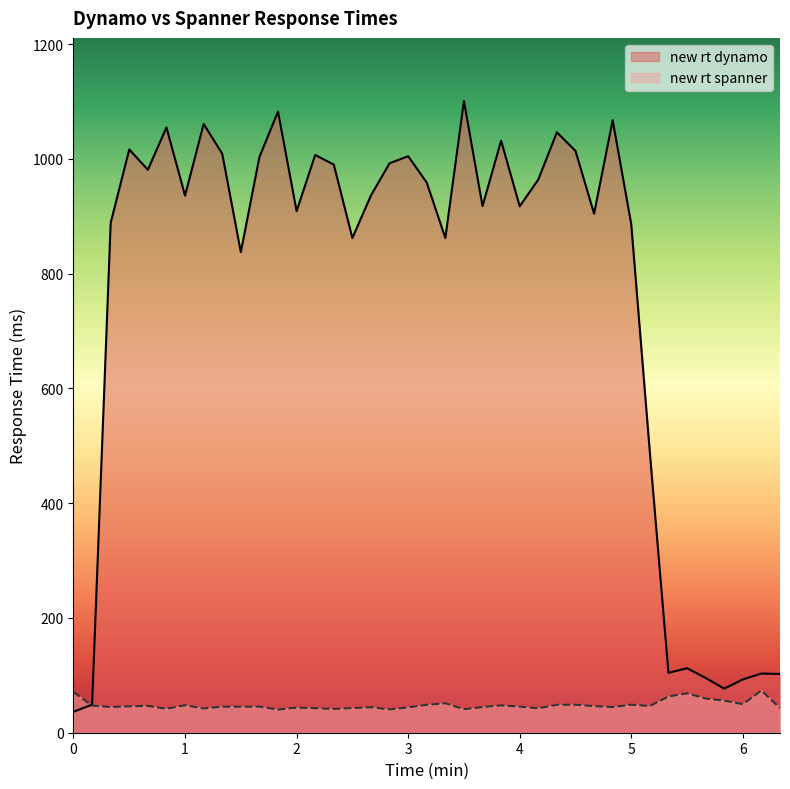

Which series has the widest spread of values?

new rt dynamo